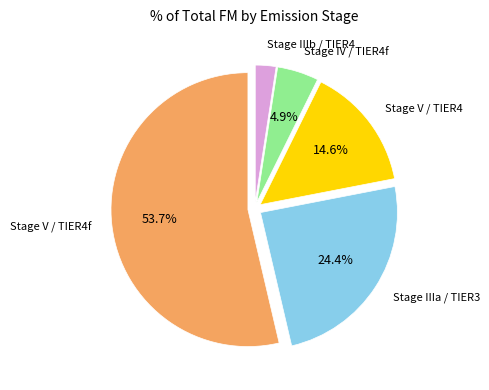

Is there any slice that represents more than half of the pie?

Yes